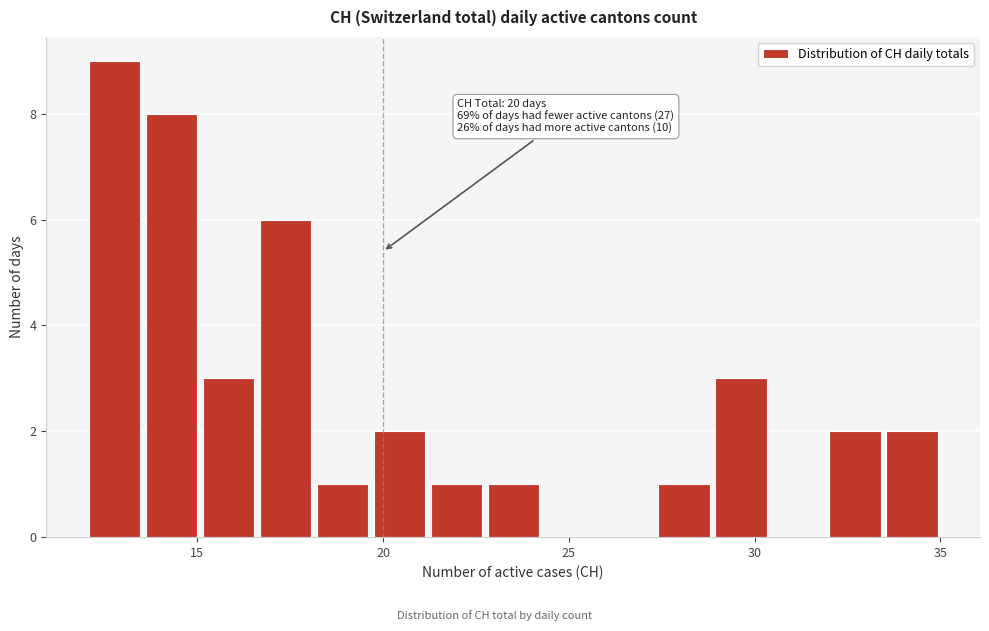

Around what value on the x-axis is the tallest bar? Give the approximate position of its centre, as read against the axis.

13.0